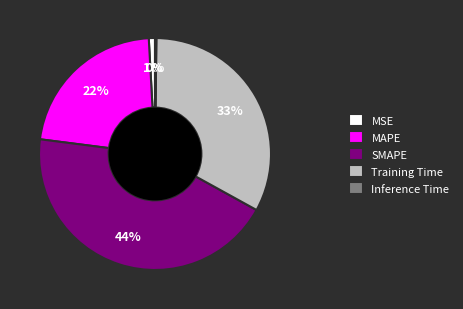

Which has a higher value, SMAPE or Training Time?

SMAPE